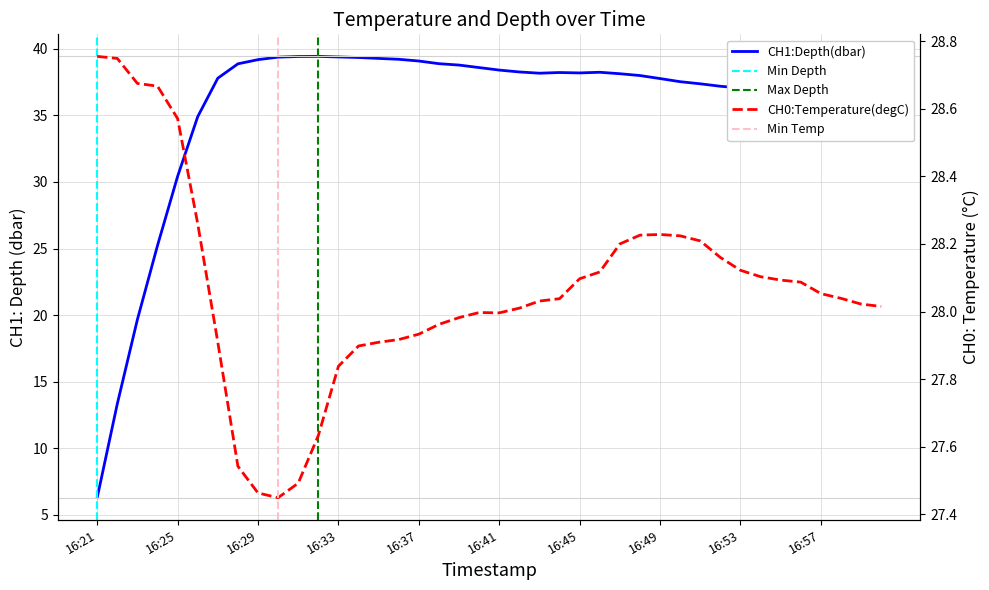

At which category is the sum across all series the highest?

16:34